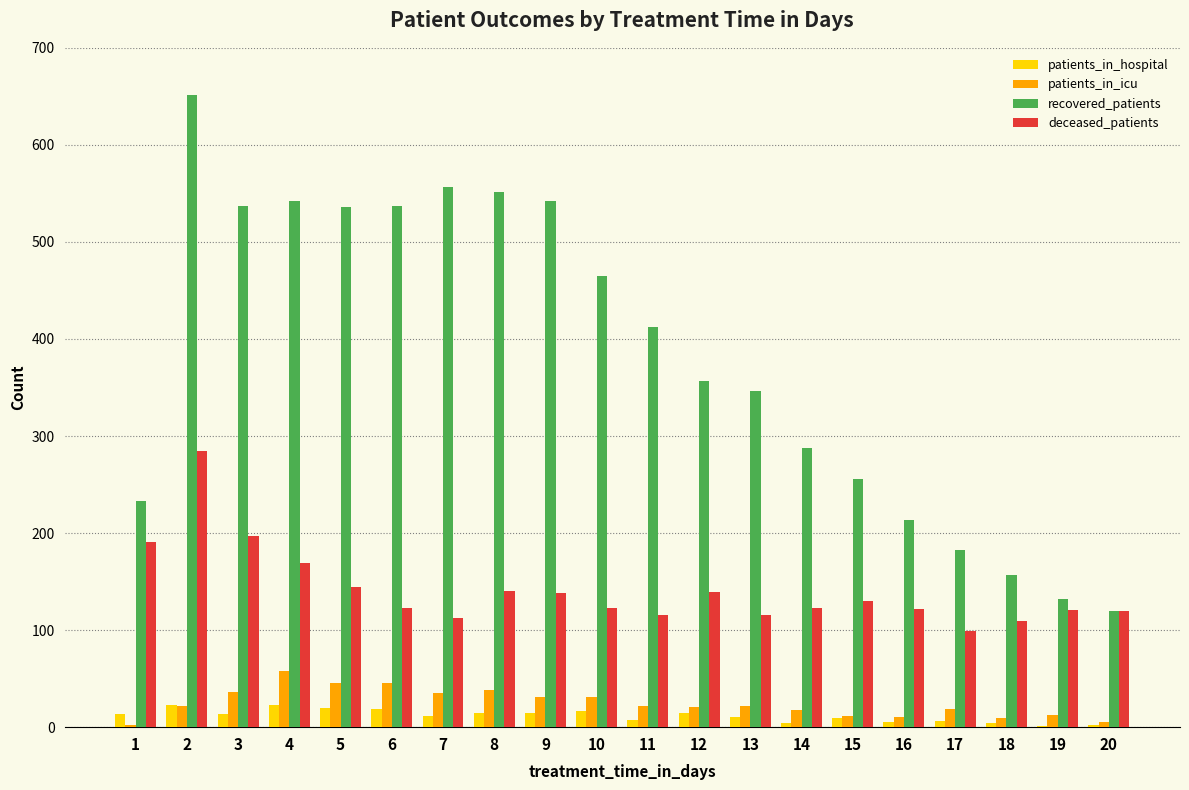

Is the value of deceased_patients at 9 greater than the value of patients_in_hospital at 1?

Yes